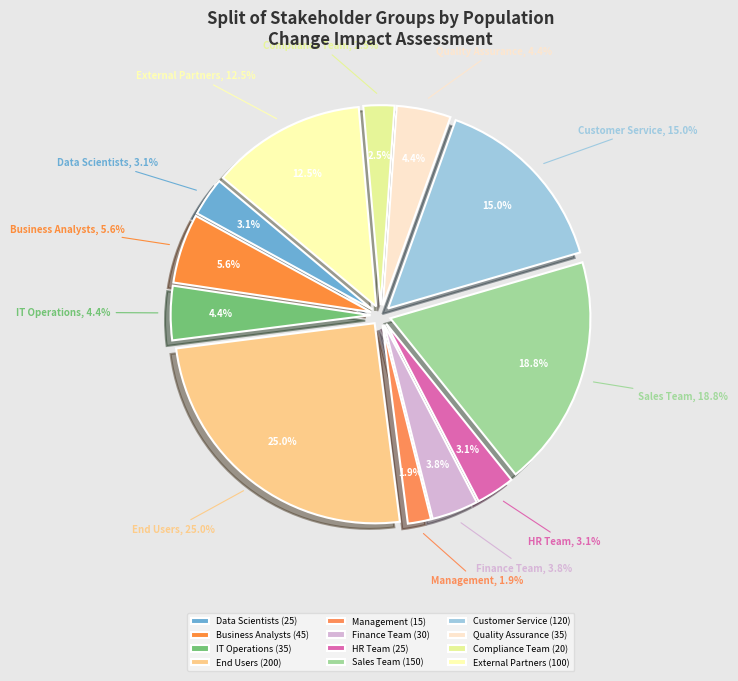

To the nearest percent, what is the average slice percentage?

8%